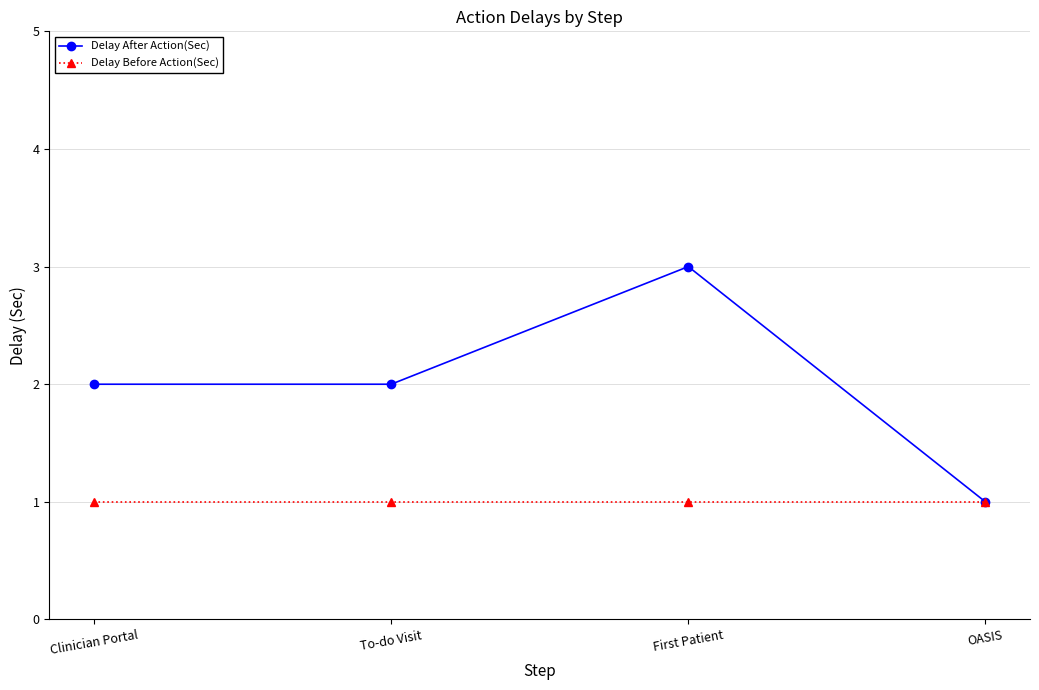

What is the sum of all Delay After Action(Sec) values?

8